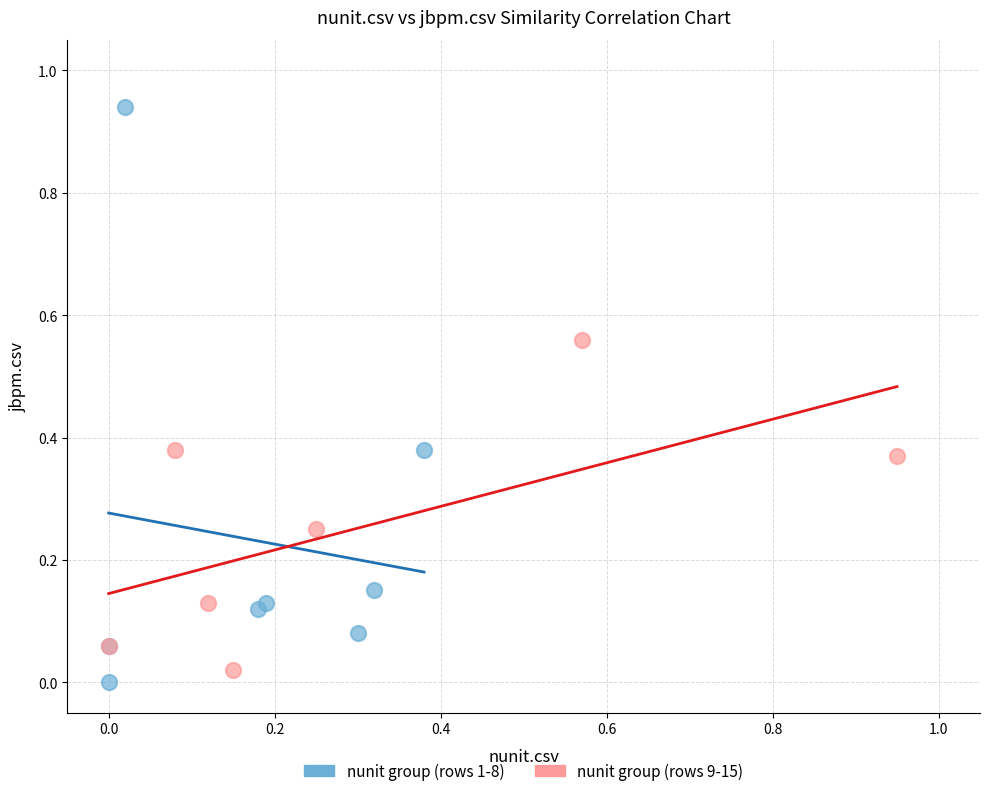

Which series contains the lowest Y value?

nunit group (rows 1-8)